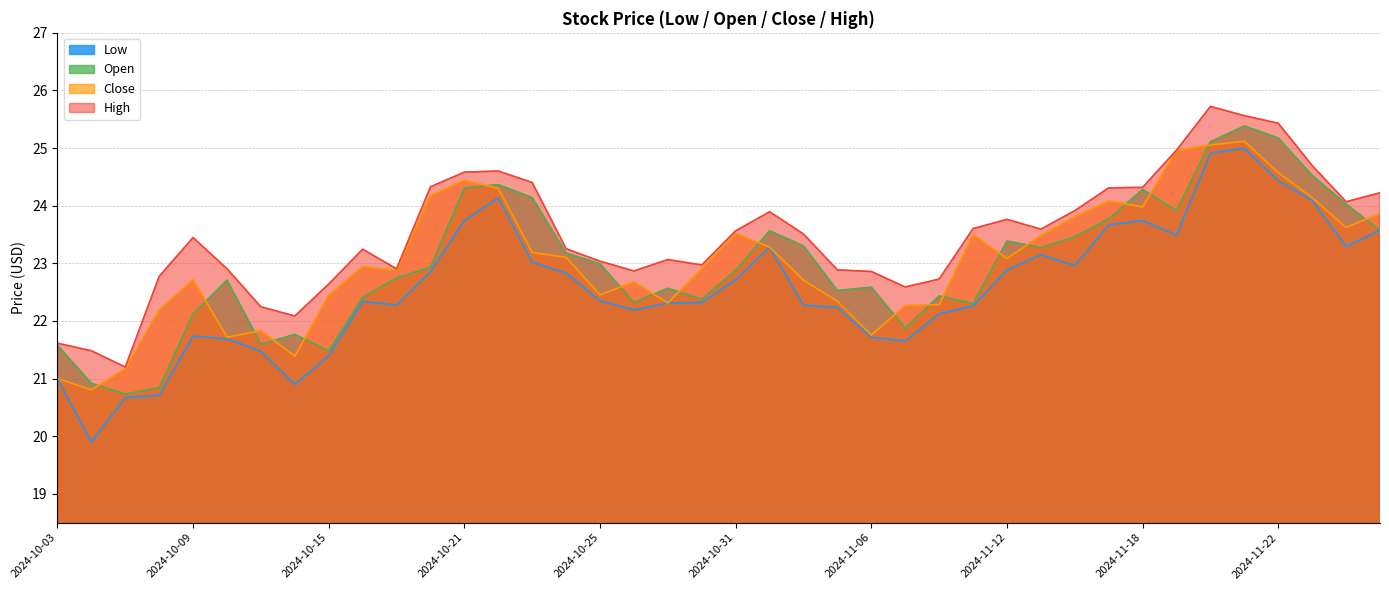

Which series has the largest range (max minus min)?

Low